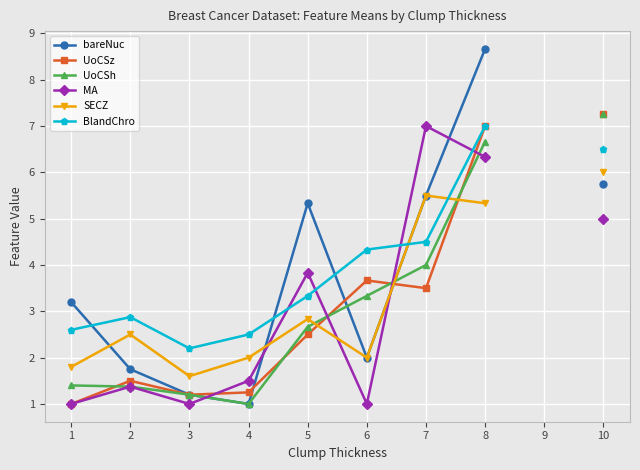

Is this an area chart (filled region under the line)?

No